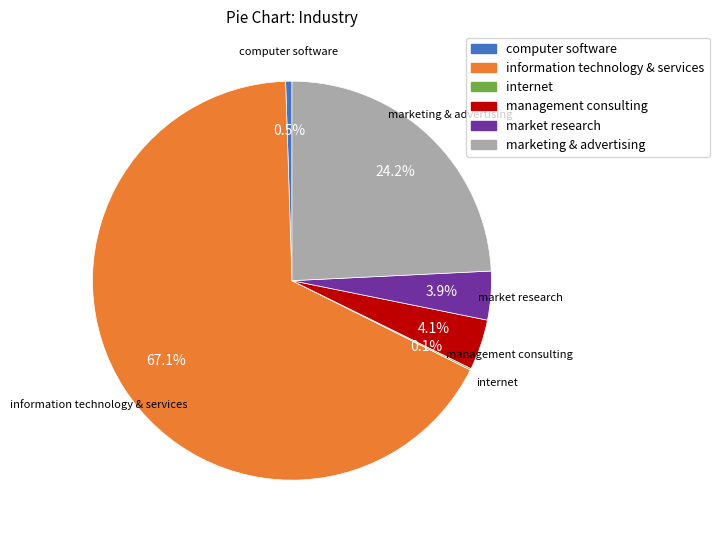

Which category accounts for the majority?

information technology & services